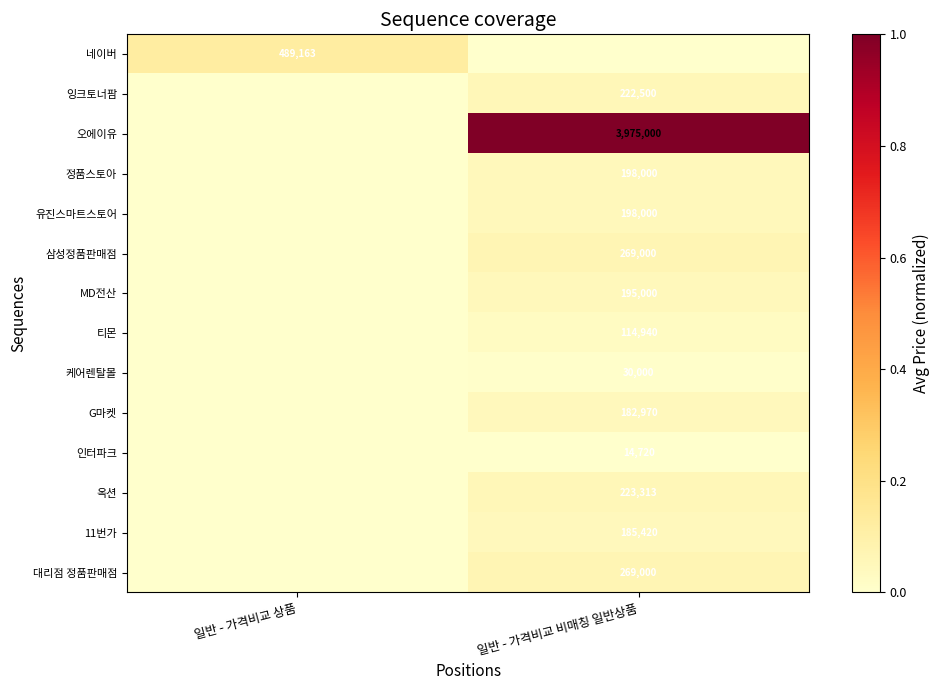

What is the spread (max minus min) of values at 일반 - 가격비교 비매칭 일반상품?

1.0